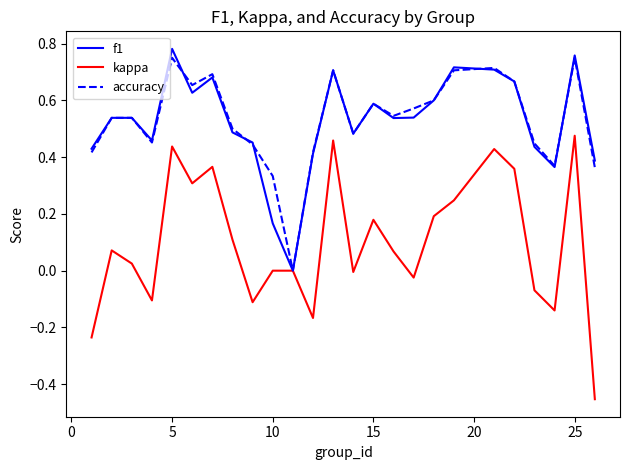

Which series has the widest spread of values?

kappa